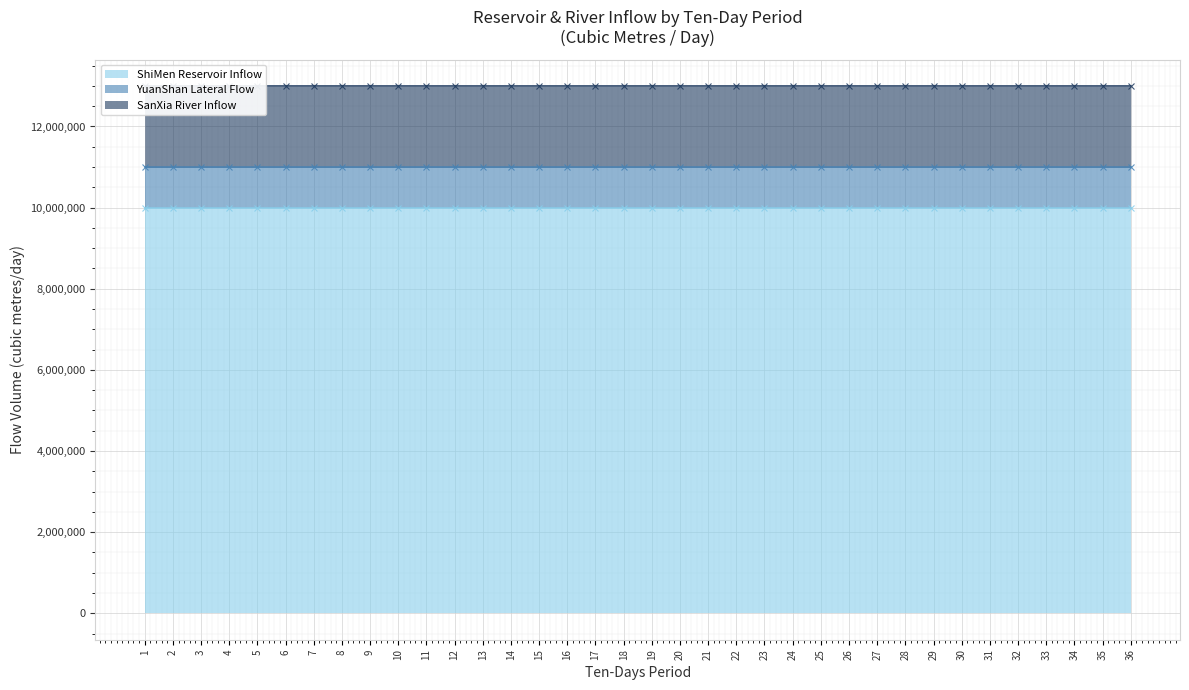

True or false: ShiMen Reservoir Inflow and SanXia River Inflow intersect in this chart.

False